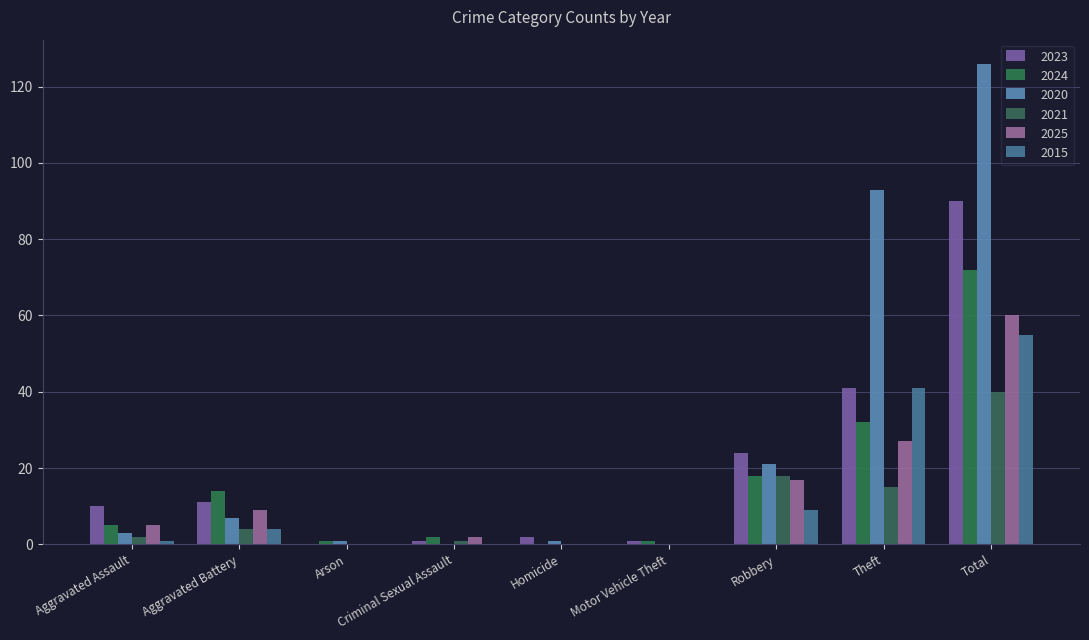

How many distinct data groups are displayed?

6